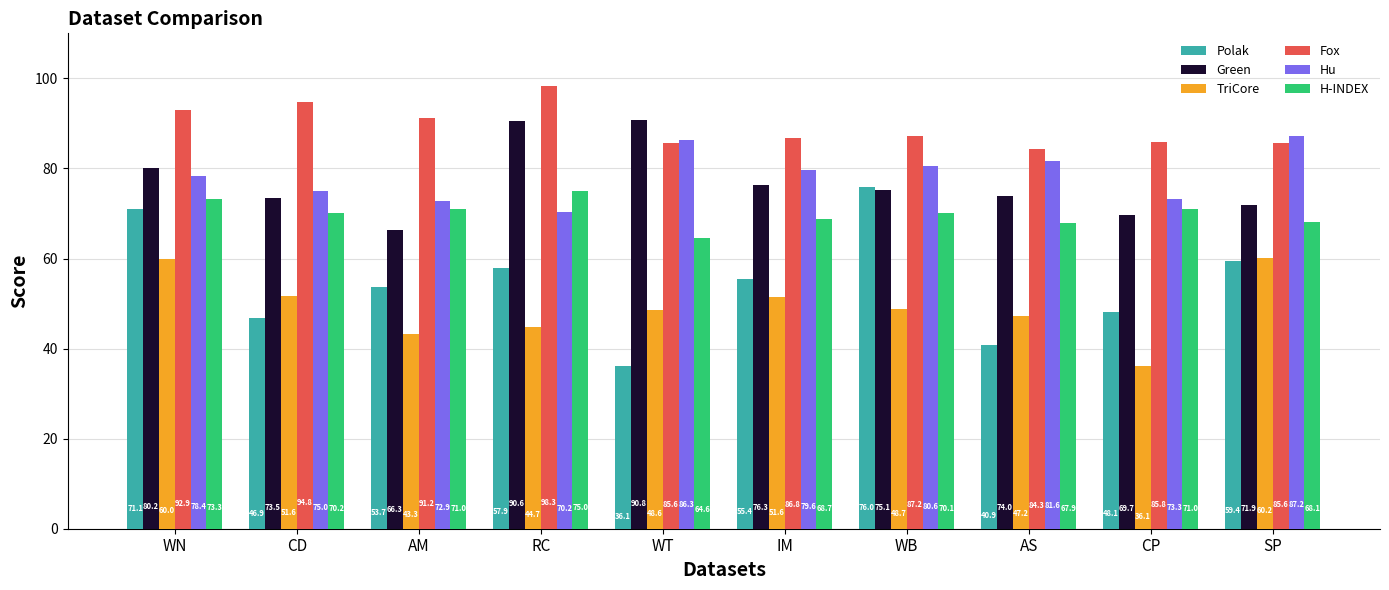

At WN, list the series in order from largest to smallest.

Fox, Green, Hu, H-INDEX, Polak, TriCore